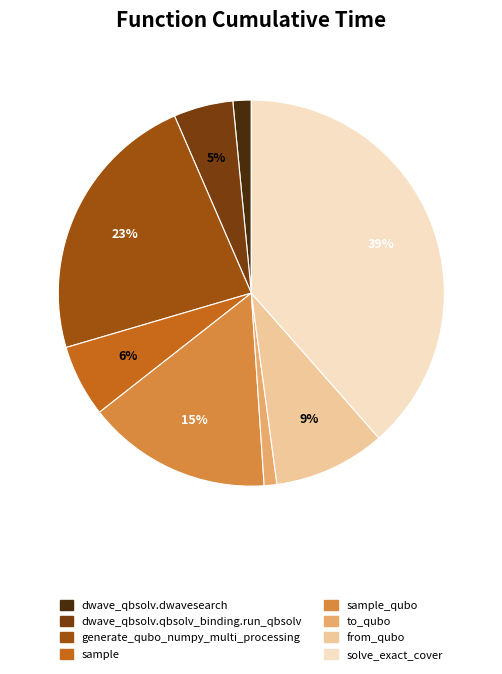

Which category has the biggest portion of the pie?

solve_exact_cover